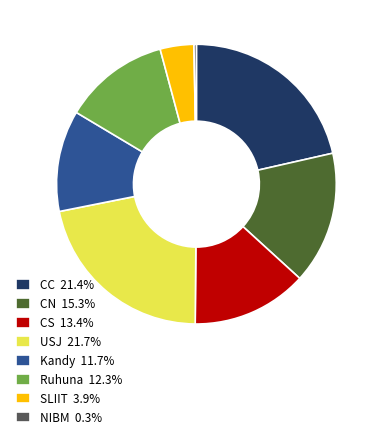

Does CN 15.3% account for over 50% of the chart?

No